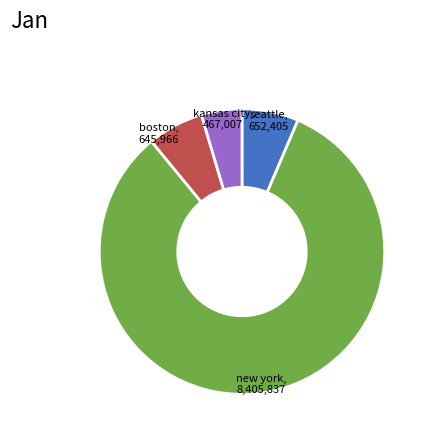

How many slices are in this pie chart?

4